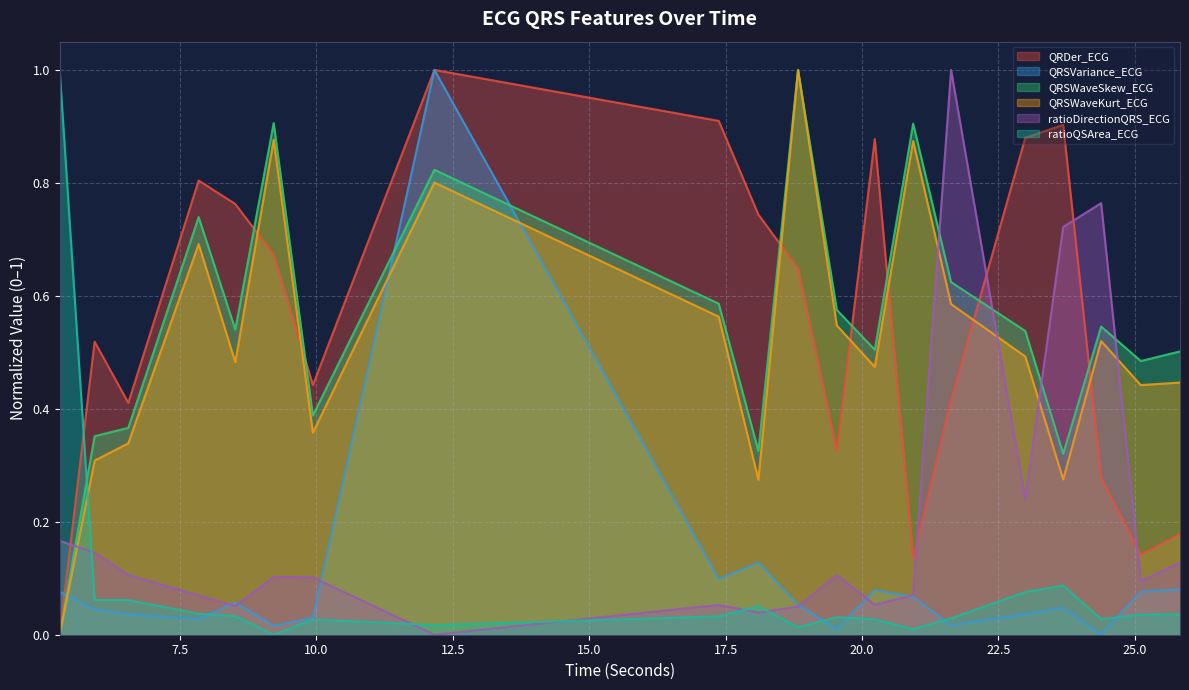

At 7.84375, list the series in order from largest to smallest.

QRDer_ECG, QRSWaveSkew_ECG, QRSWaveKurt_ECG, ratioDirectionQRS_ECG, ratioQSArea_ECG, QRSVariance_ECG